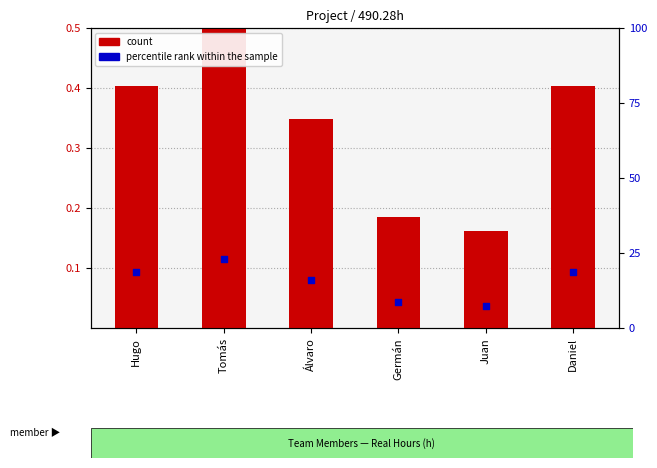

Which series has the largest total across all categories?

percentile rank within the sample